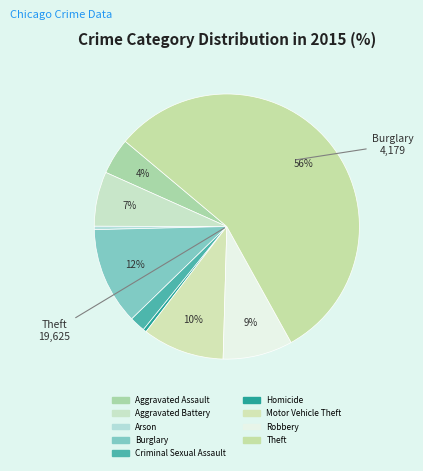

To the nearest percent, what is the difference between the largest and smallest slice percentages?

55%